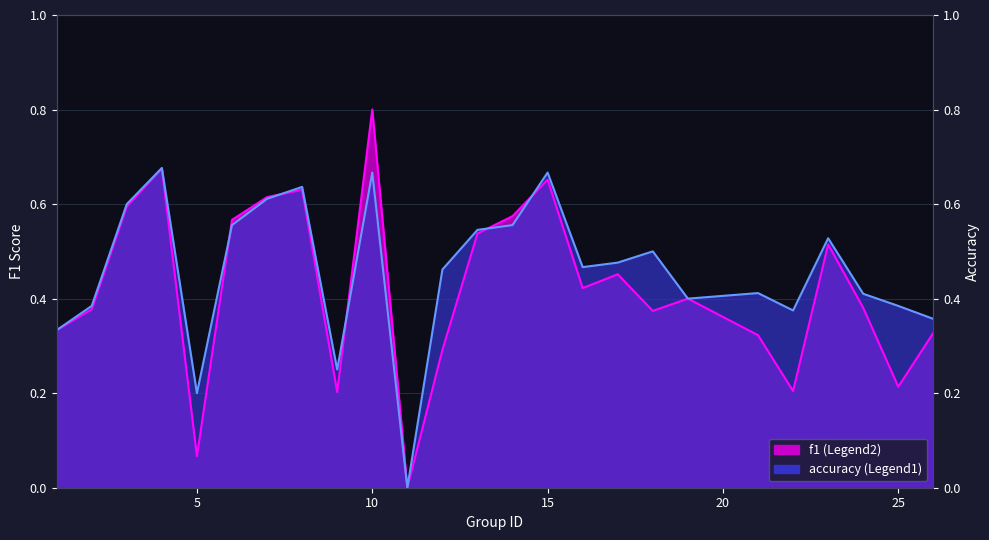

What is the value of the accuracy point at the 25th from the left?

0.4